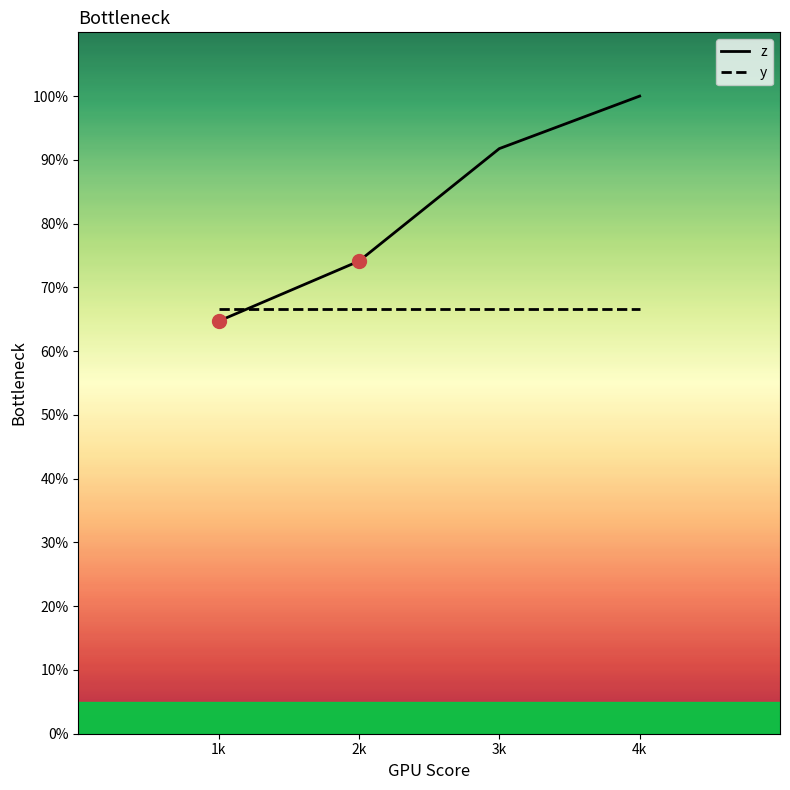

List the series in order of their peak value, lowest first.

y, z